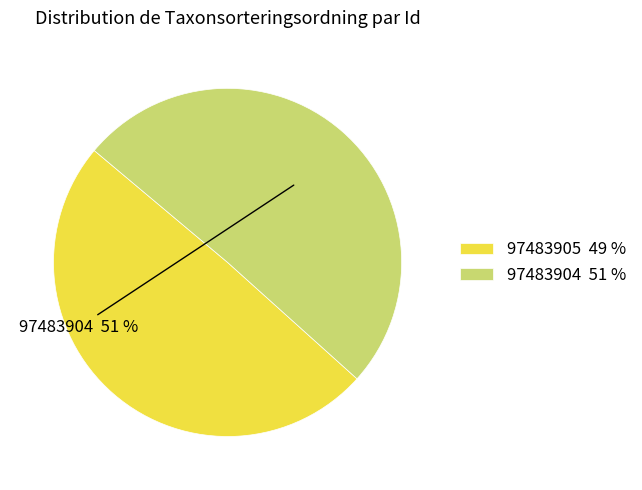

Combined, do 97483904 51 % and 97483905 49 % account for over 50%?

Yes